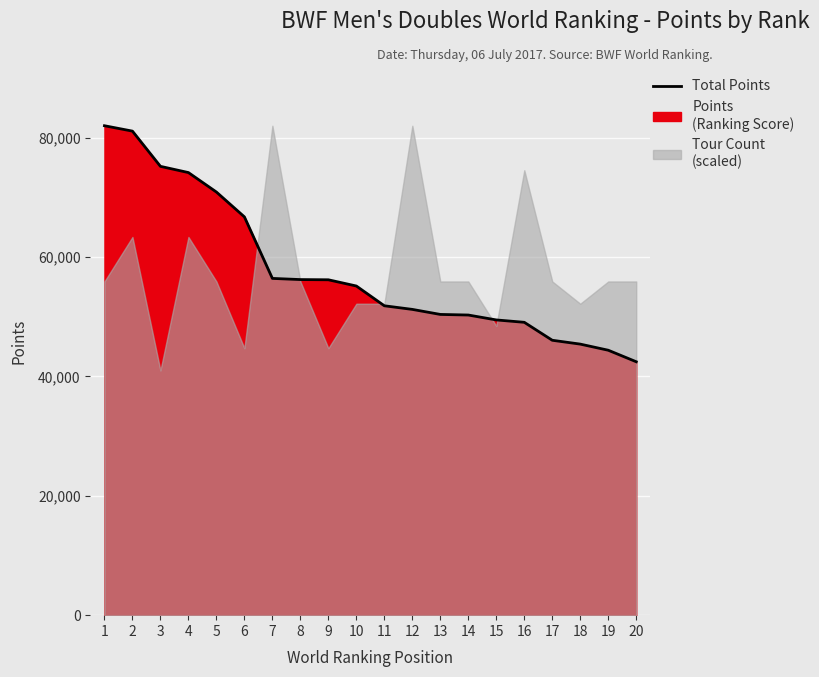

The chart shows a value of 56241.5 at 8. True or false?

True